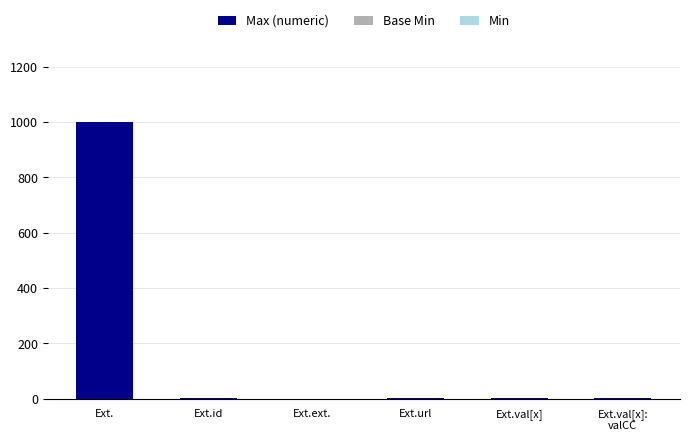

The Max (numeric) series shows -558 at Ext.ext.. True or false?

False